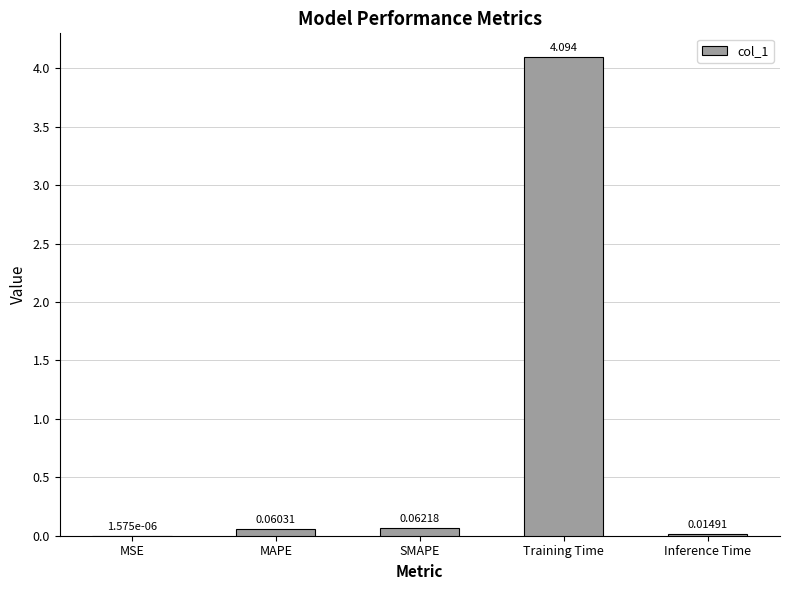

Which has a higher value, MSE or MAPE?

MAPE